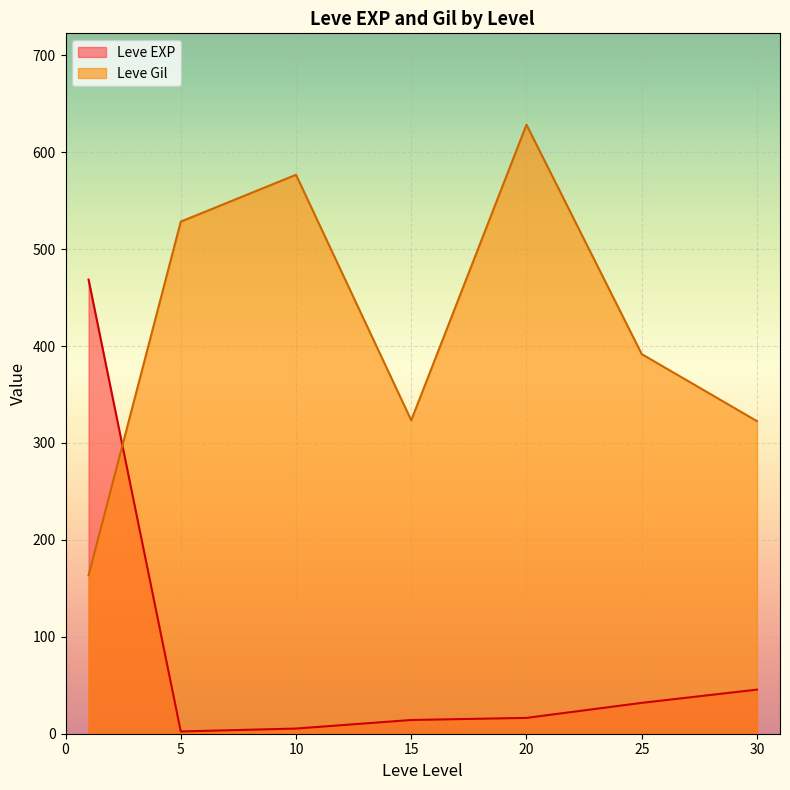

What is the minimum value shown in the chart?

2.3